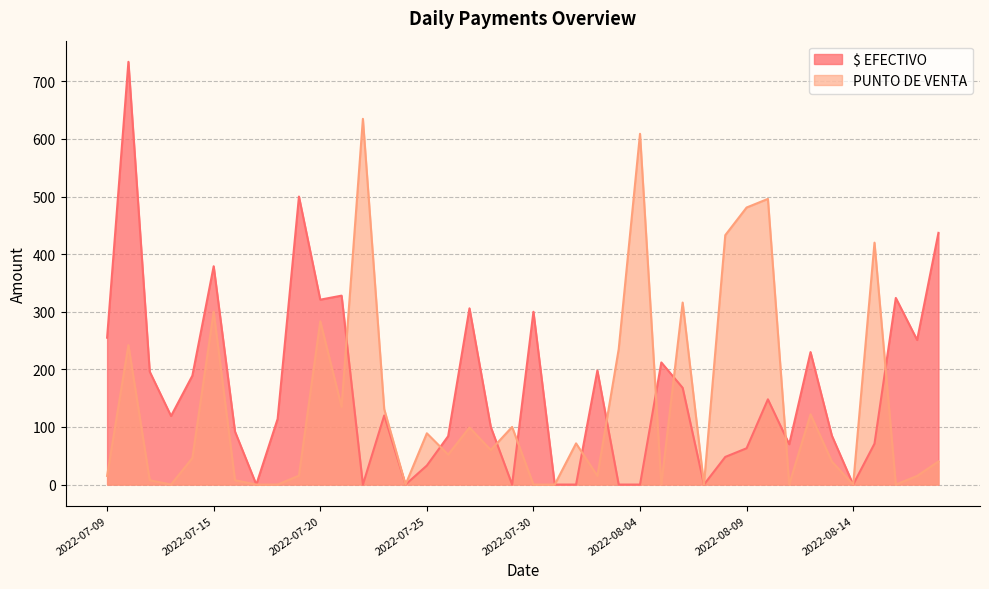

How many intersections are there between $ EFECTIVO and PUNTO DE VENTA?

10